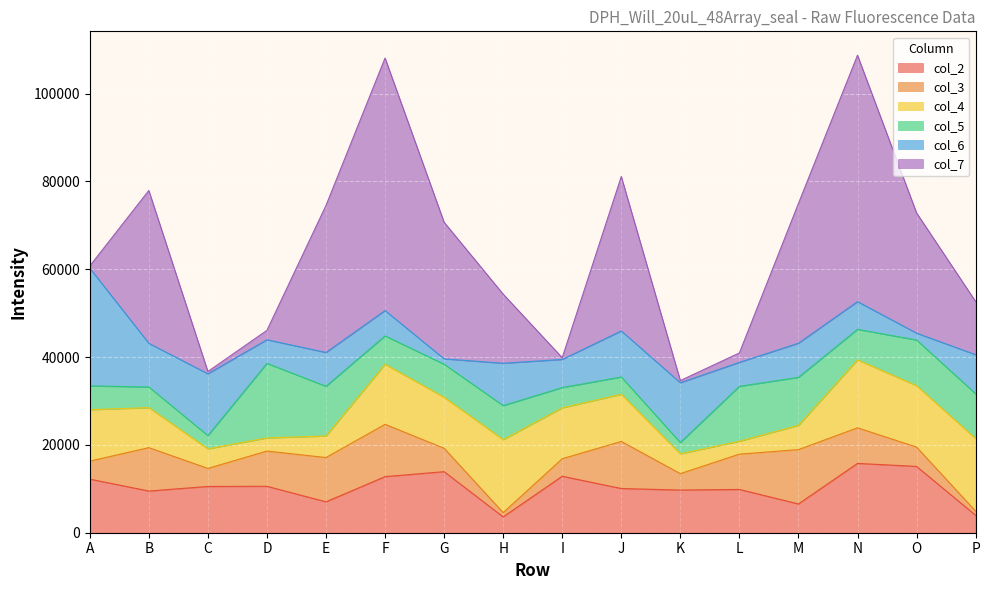

What is the value of the col_5 point at the 7th from the left?

7525